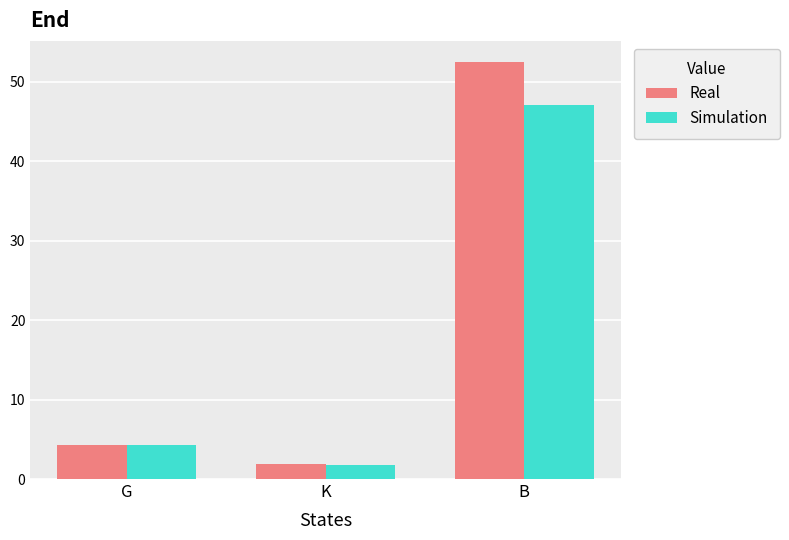

Where is Real nearest to the value 27?

G